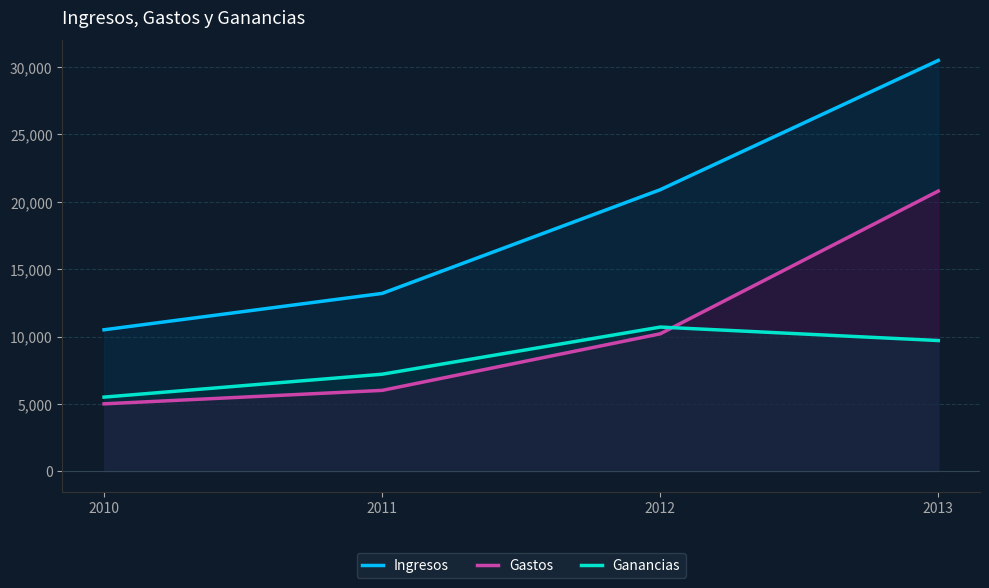

Which label corresponds to the smallest value in the chart?

2010